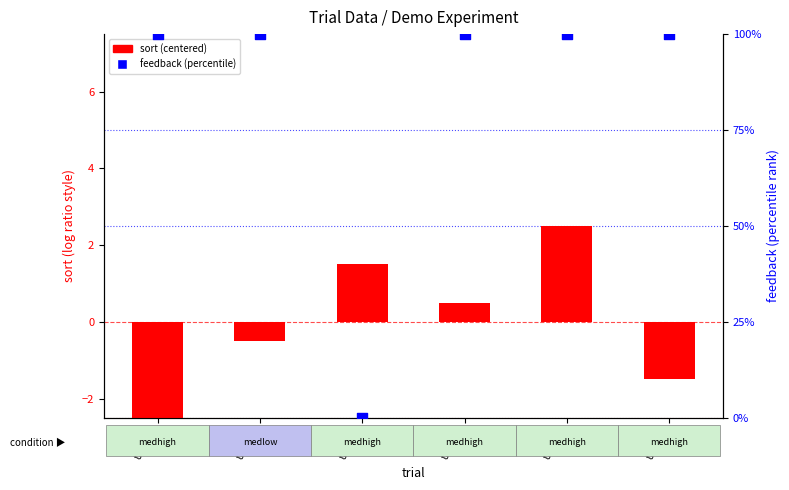

What is the total value across all series at trial_4?

100.5